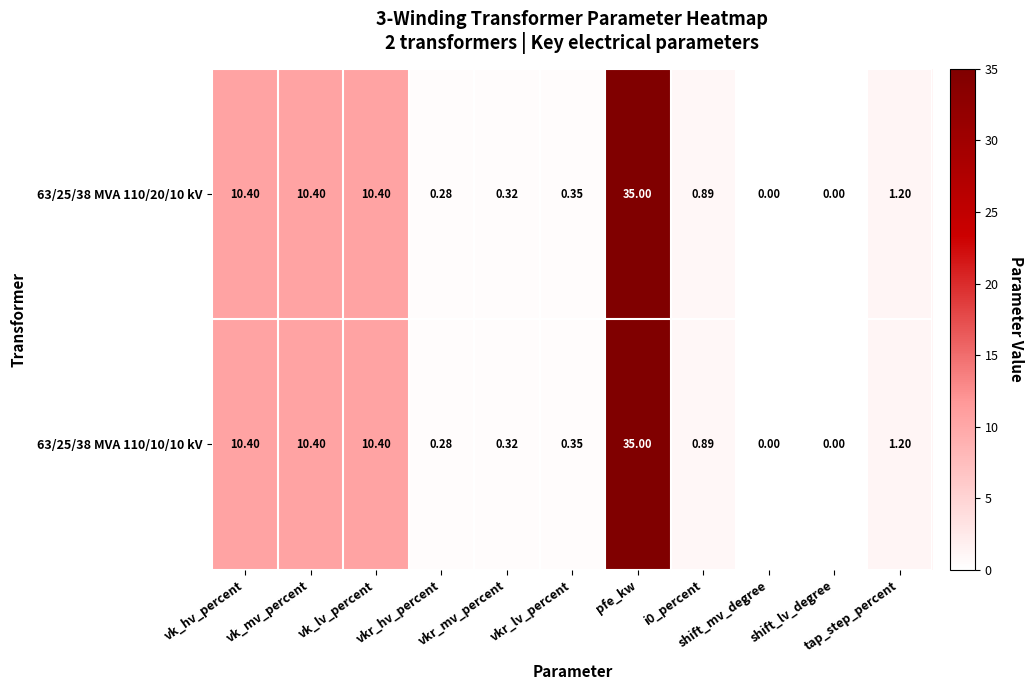

Is it true that 63/25/38 MVA 110/10/10 kV equals 10.4 at vk_mv_percent?

True